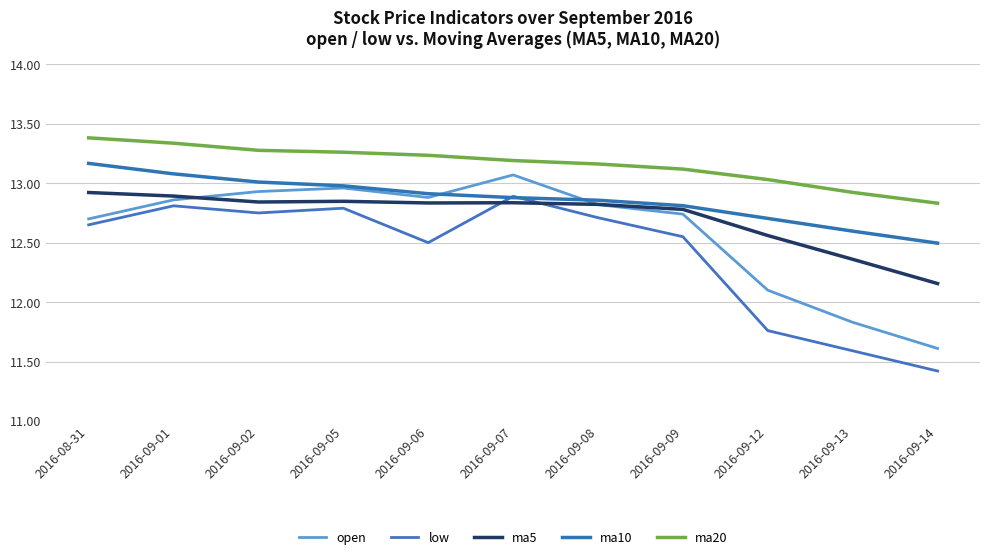

List the labels in order of ma20 value, smallest first.

2016-09-14, 2016-09-13, 2016-09-12, 2016-09-09, 2016-09-08, 2016-09-07, 2016-09-06, 2016-09-05, 2016-09-02, 2016-09-01, 2016-08-31